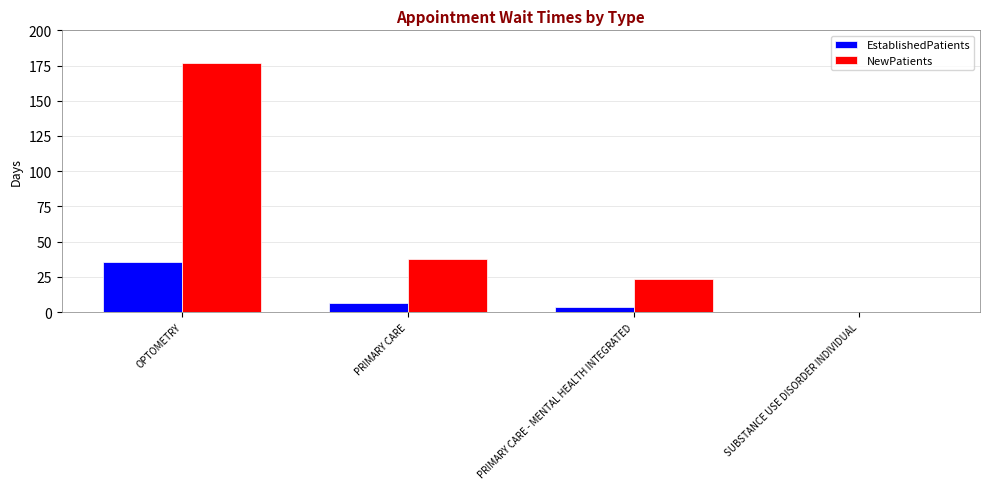

Reading left to right, list all the values displayed in this chart.

EstablishedPatients: OPTOMETRY=35.3	PRIMARY CARE=6.2	PRIMARY CARE - MENTAL HEALTH INTEGRATED=3.4	SUBSTANCE USE DISORDER INDIVIDUAL=0.0
NewPatients: OPTOMETRY=177.0	PRIMARY CARE=37.8	PRIMARY CARE - MENTAL HEALTH INTEGRATED=23.2	SUBSTANCE USE DISORDER INDIVIDUAL=0.0